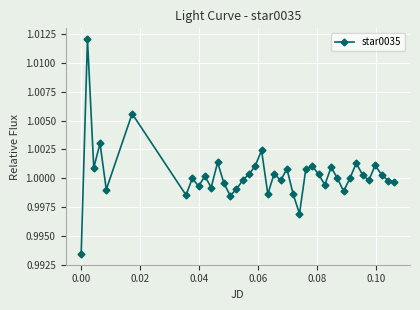

Does the chart display data point markers on the line(s)?

Yes